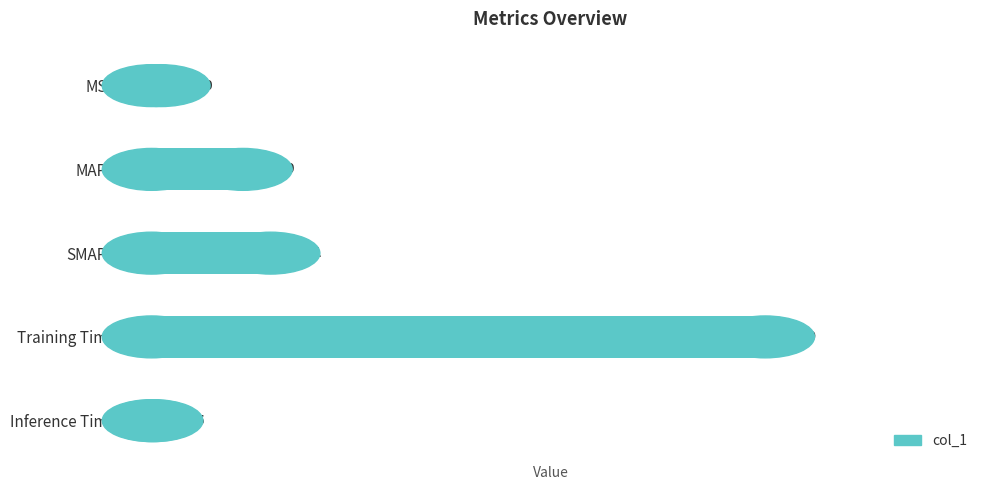

What is the sum of all values?

4.2